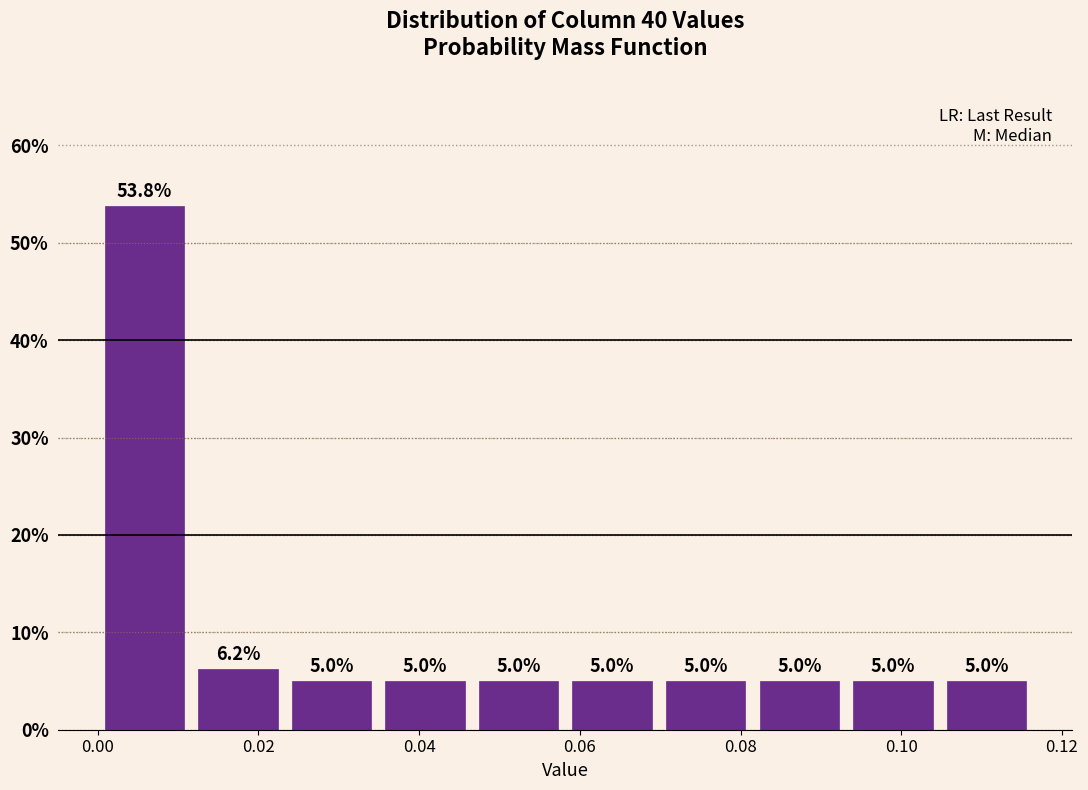

Reading left to right, list every bar in this chart as the range it spans on the x-axis followed by its height. The bar edges are not printed on the chart, so give them approximately, as read against the axis.

0.000 to 0.012: 53.8
0.012 to 0.024: 6.2
0.024 to 0.034: 5.0
0.034 to 0.046: 5.0
0.046 to 0.058: 5.0
0.058 to 0.070: 5.0
0.070 to 0.082: 5.0
0.082 to 0.094: 5.0
0.094 to 0.104: 5.0
0.104 to 0.116: 5.0